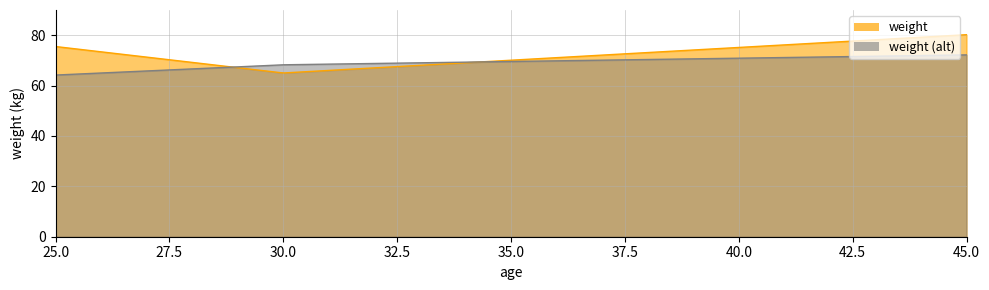

Rank the categories by value from lowest to highest.

30, 25, 45